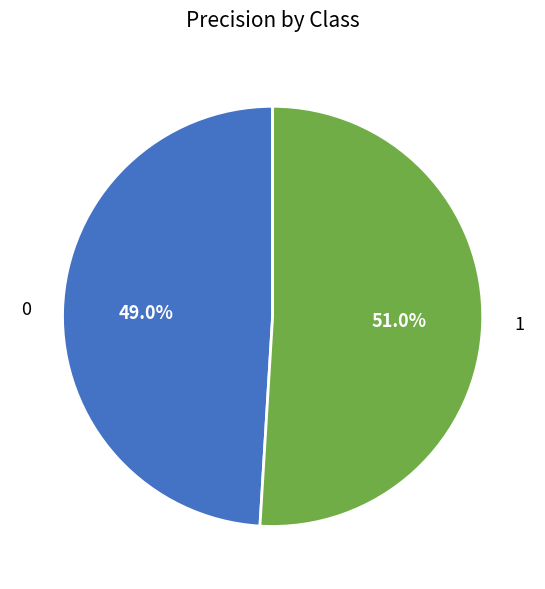

Rank the categories by value from lowest to highest.

0, 1